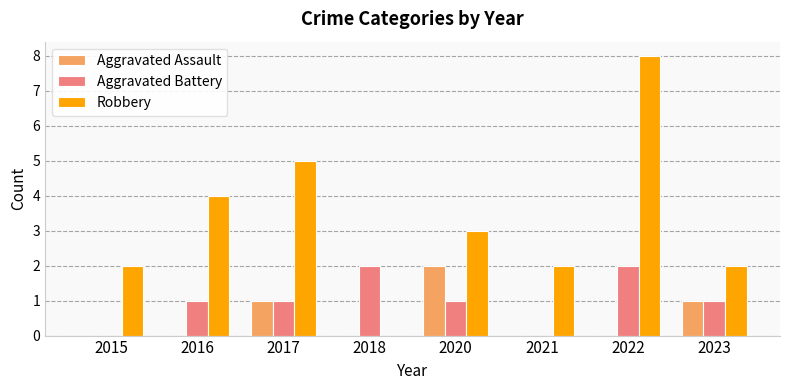

What is the sum of all Aggravated Assault values?

4